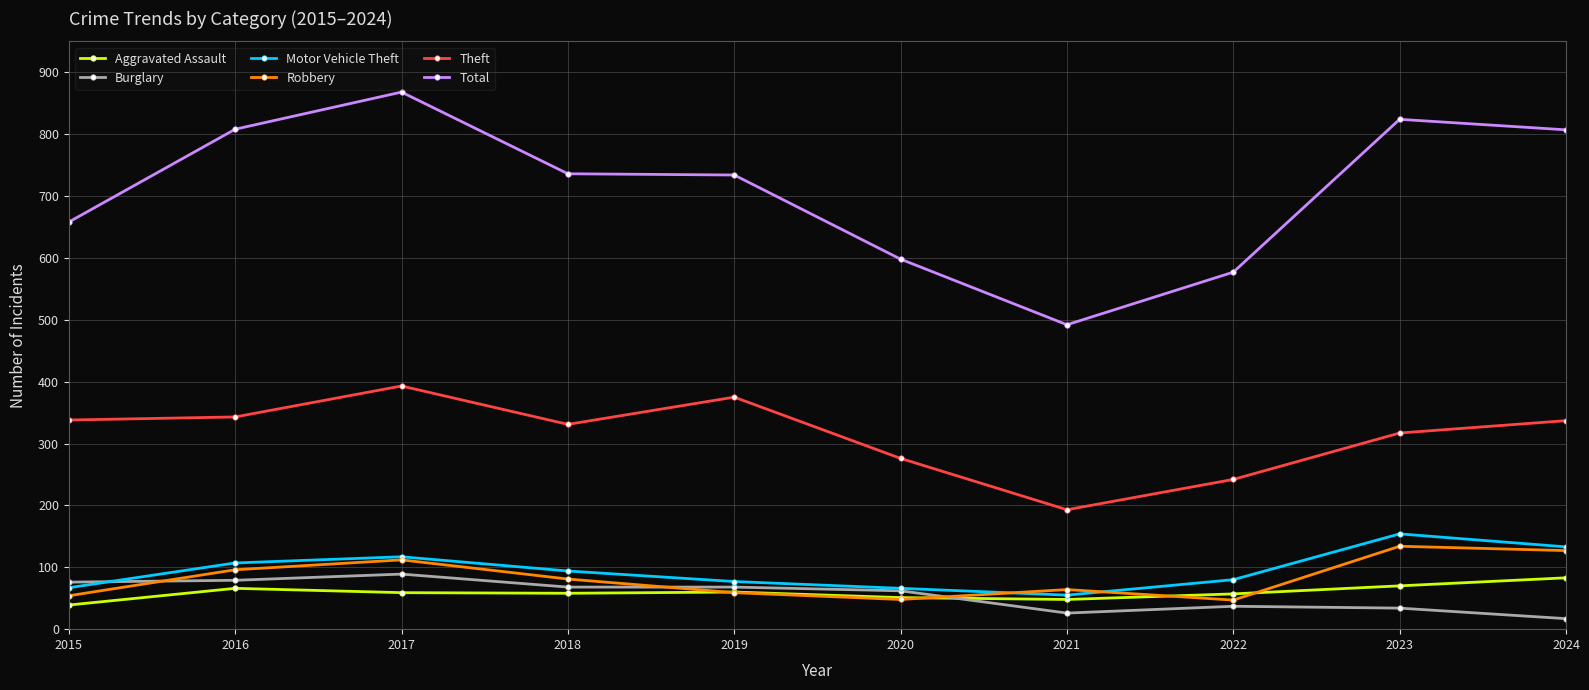

True or false: Aggravated Assault and Burglary cross at least once.

True